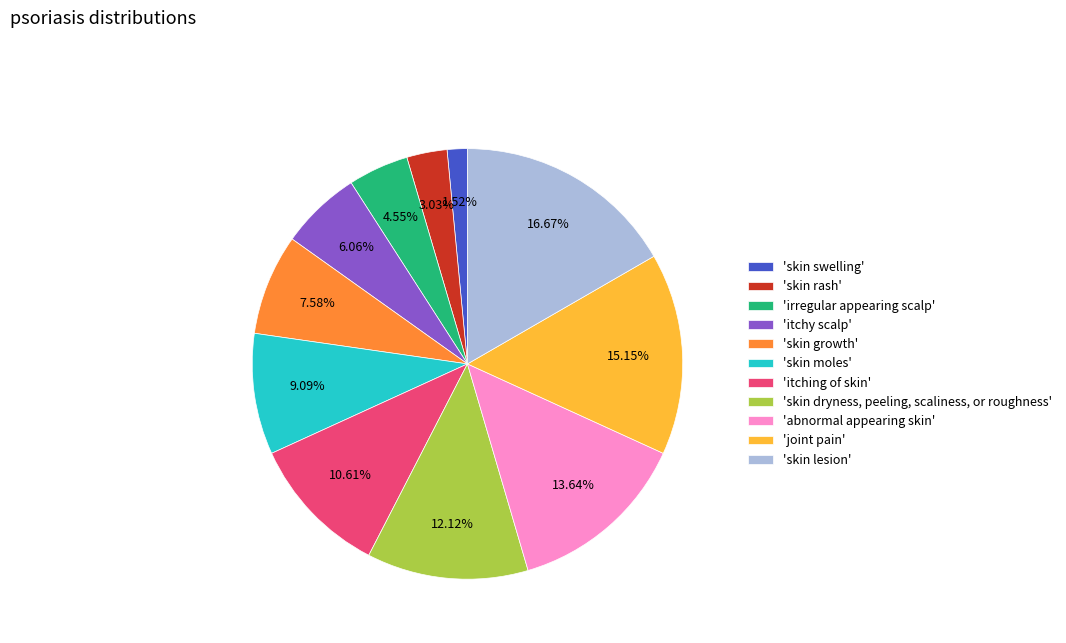

Approximately how many times larger is the value at 'itching of skin' compared to 'skin dryness, peeling, scaliness, or roughness'?

0.9